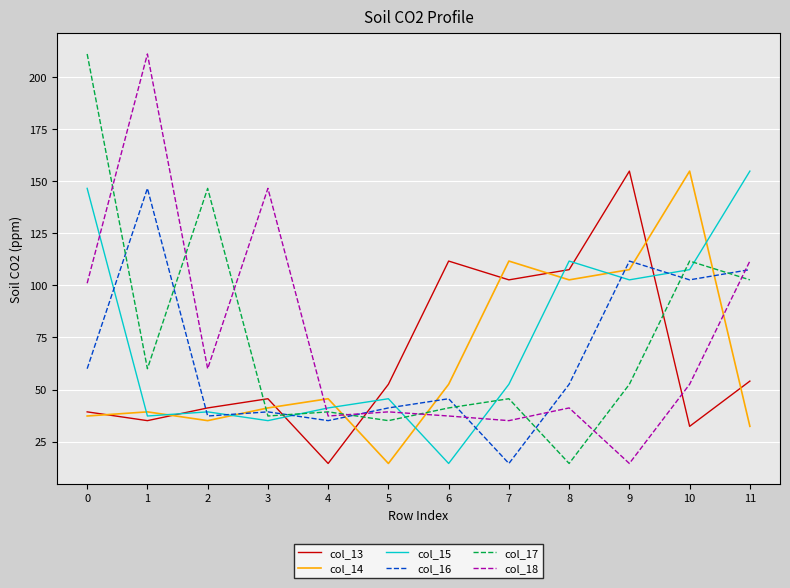

Which series changed the most between 9 and 11?

col_13